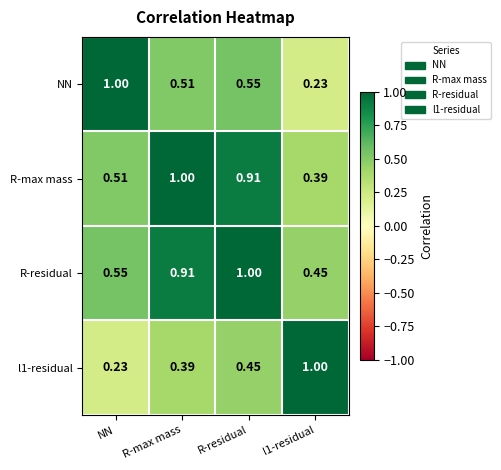

At which category is the sum across all series the highest?

R-residual